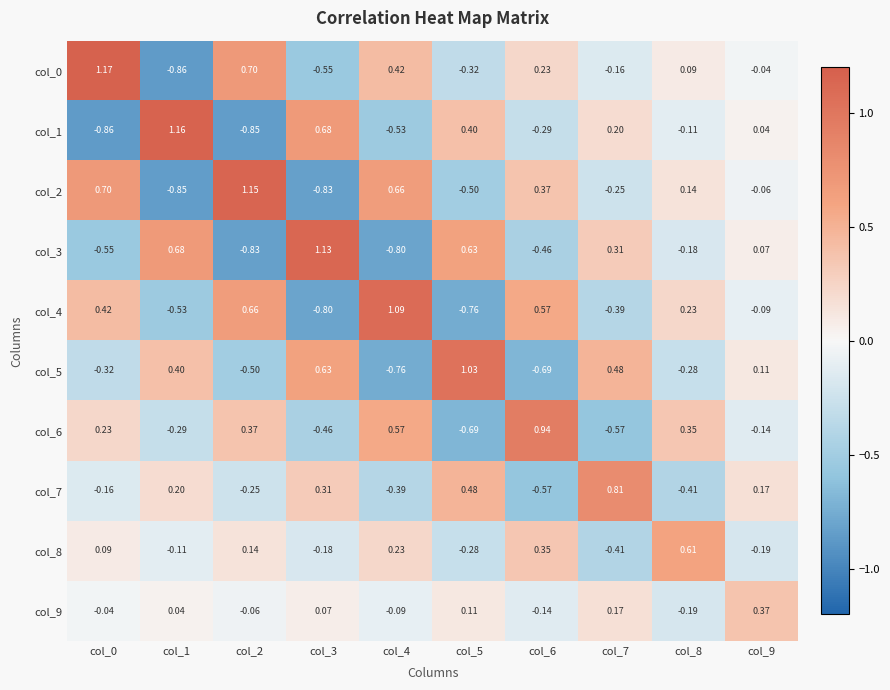

Is the value of col_9 at col_3 greater than the value of col_3 at col_4?

Yes